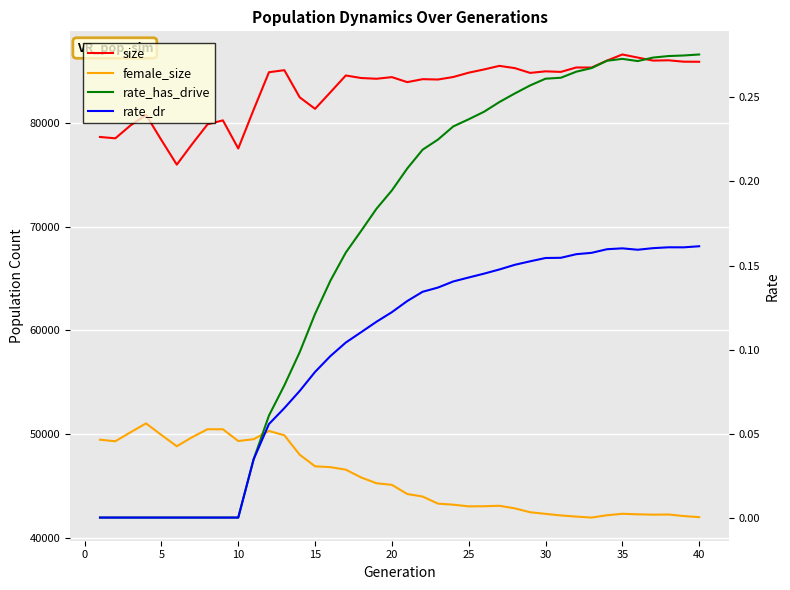

How many values in the rate_dr series exceed 0?

30